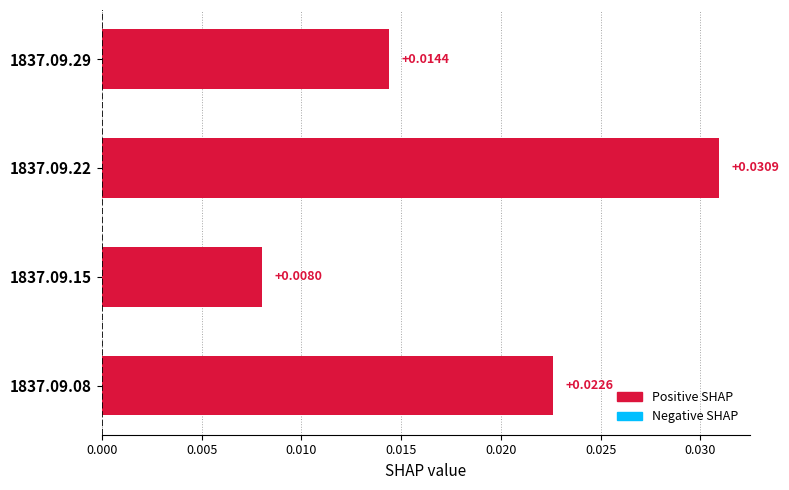

Rank the categories by value from lowest to highest.

1837.09.15, 1837.09.29, 1837.09.08, 1837.09.22